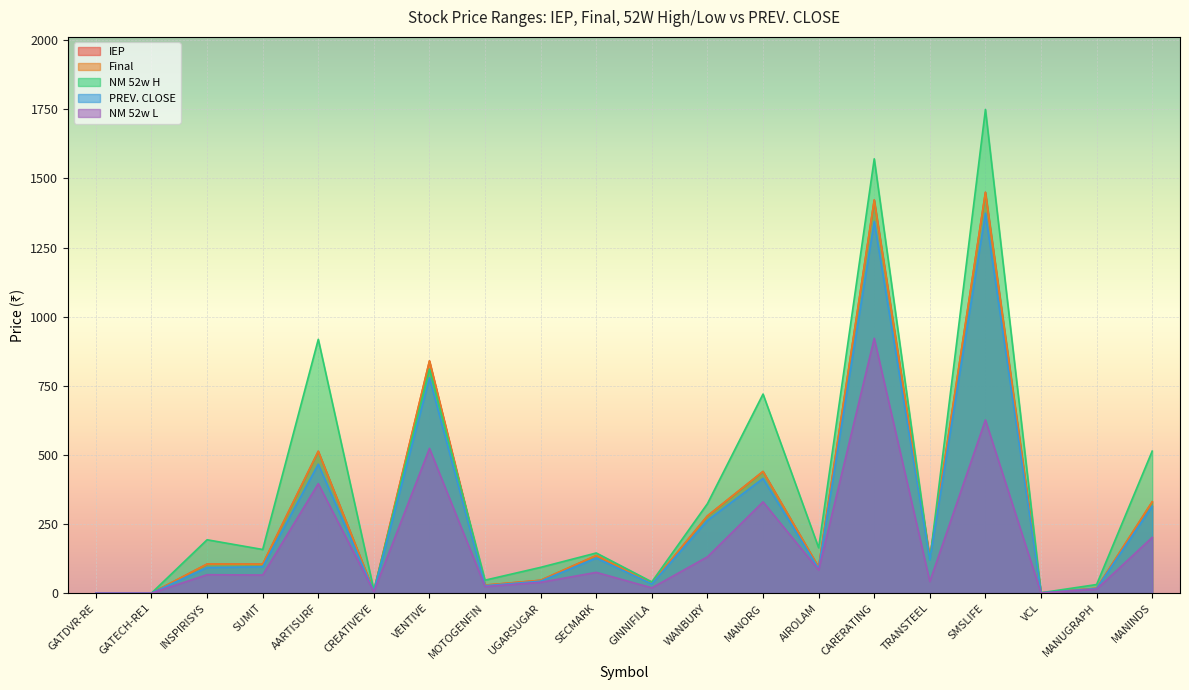

What is the difference between the maximum and minimum values in the NM 52w H series?

1749.6